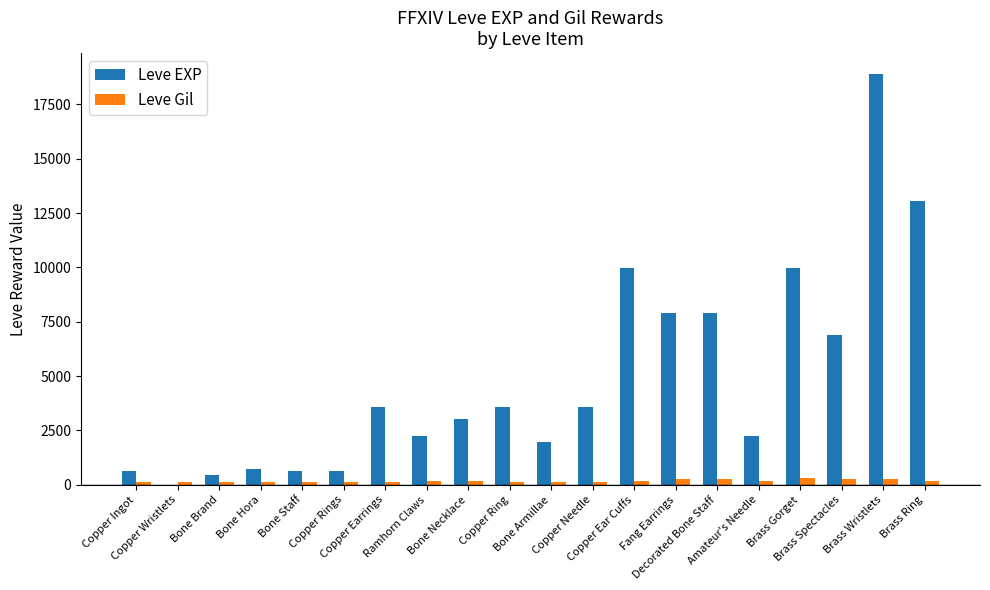

Which series has the largest total across all categories?

Leve EXP